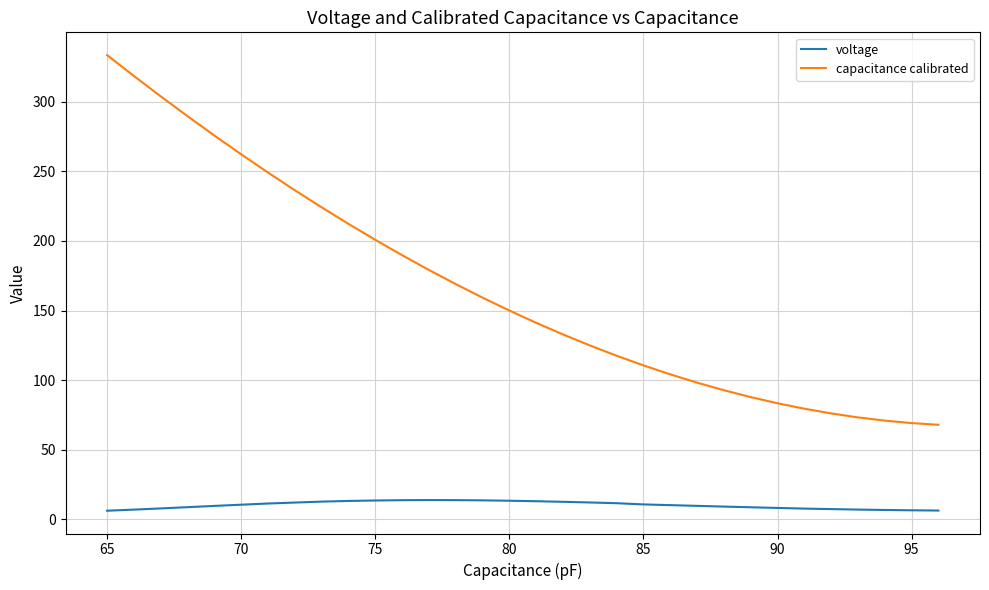

True or false: capacitance calibrated and voltage intersect in this chart.

False